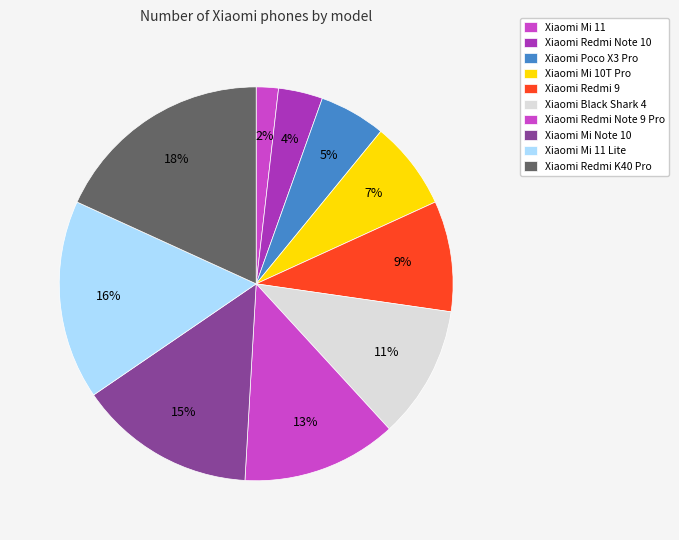

Combined, what portion of the pie is Xiaomi Mi 11 Lite and Xiaomi Redmi 9?

25.5%